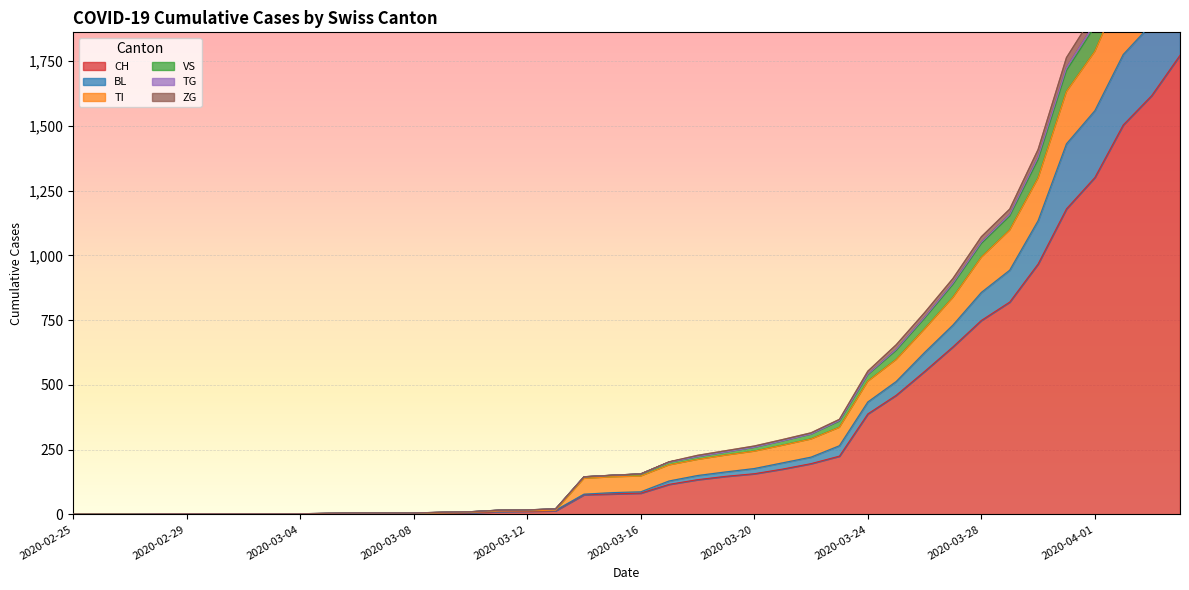

At how many categories does at least one series exceed 1673?

5